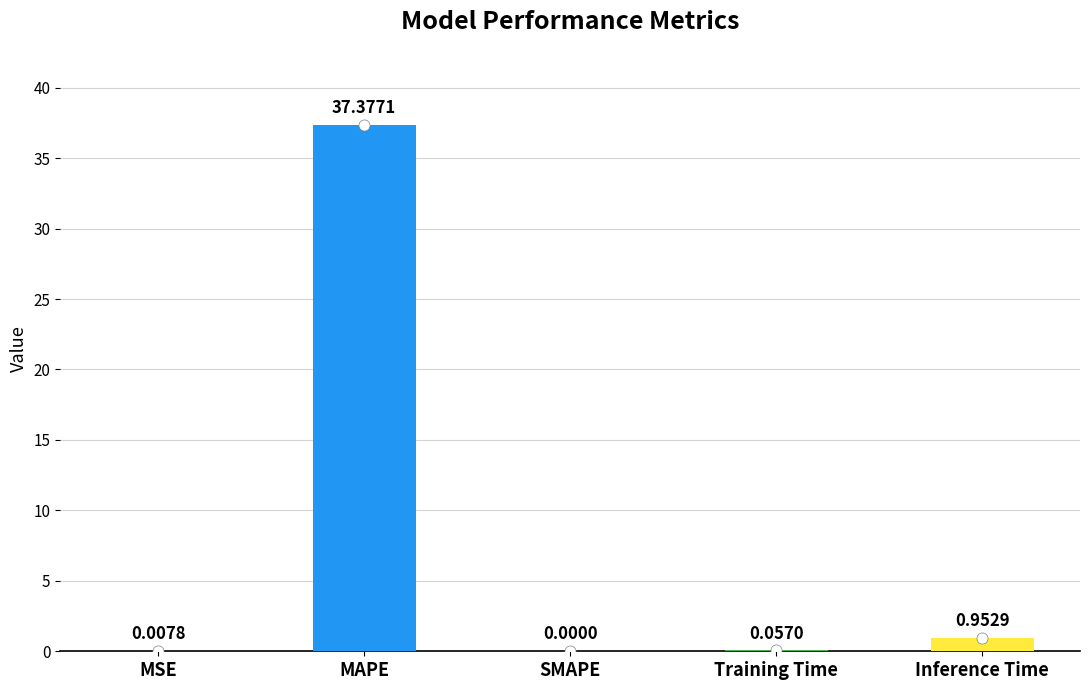

Is it true that the value at MAPE is 37.4?

True